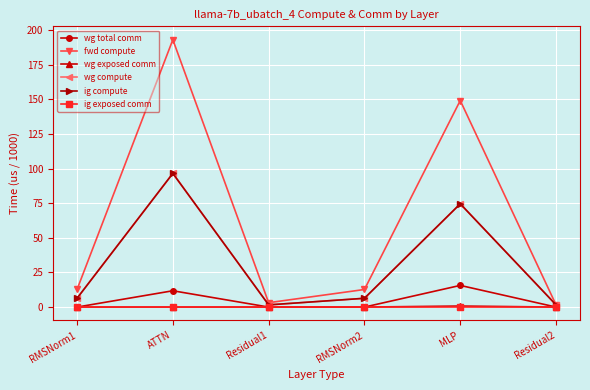

Reading left to right, transcribe all the data shown in this chart.

wg total comm: RMSNorm1=0.0	ATTN=11.8	Residual1=0.0	RMSNorm2=0.0	MLP=15.6	Residual2=0.0
fwd compute: RMSNorm1=12.7	ATTN=193.1	Residual1=3.2	RMSNorm2=12.7	MLP=149.2	Residual2=1.6
wg exposed comm: RMSNorm1=0.0	ATTN=0.0	Residual1=0.0	RMSNorm2=0.0	MLP=0.7	Residual2=0.0
wg compute: RMSNorm1=6.3	ATTN=96.6	Residual1=1.6	RMSNorm2=6.3	MLP=74.6	Residual2=1.6
ig compute: RMSNorm1=6.3	ATTN=96.6	Residual1=1.6	RMSNorm2=6.3	MLP=74.6	Residual2=1.6
ig exposed comm: RMSNorm1=0.0	ATTN=0.0	Residual1=0.0	RMSNorm2=0.0	MLP=0.0	Residual2=0.0